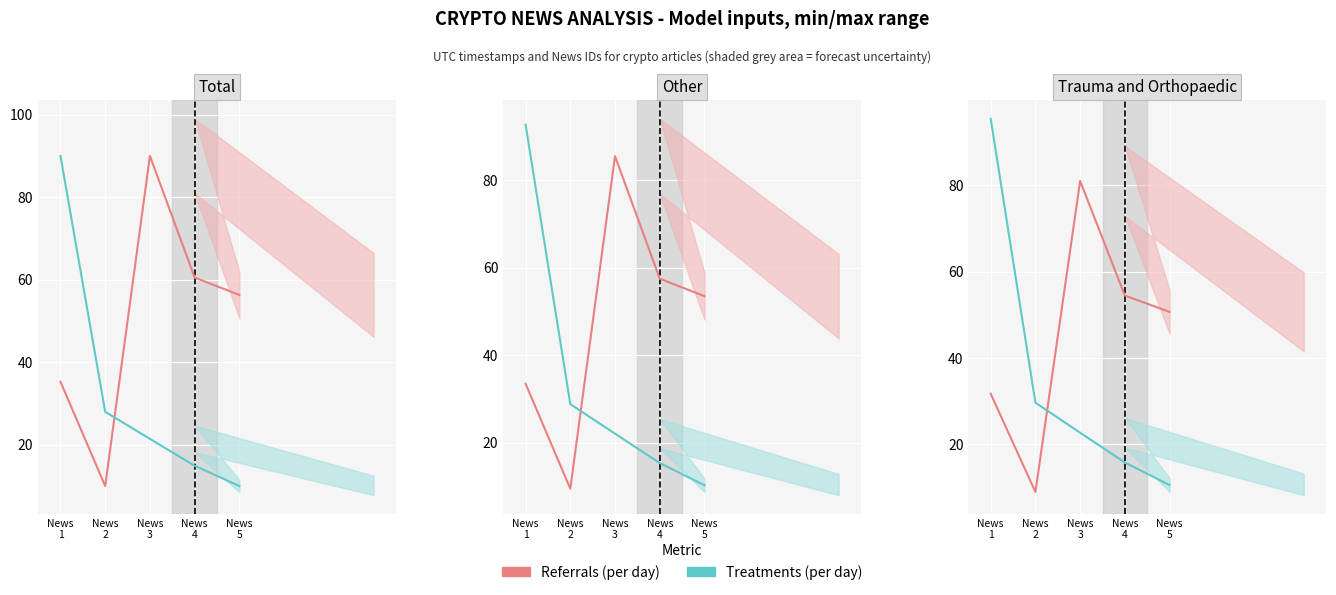

List the series in order of their peak value, lowest first.

Referrals (per day), Treatments (per day)